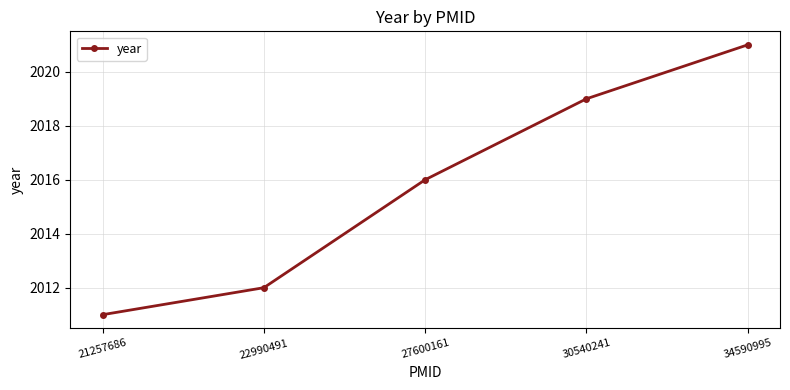

How many values are below 2016?

2